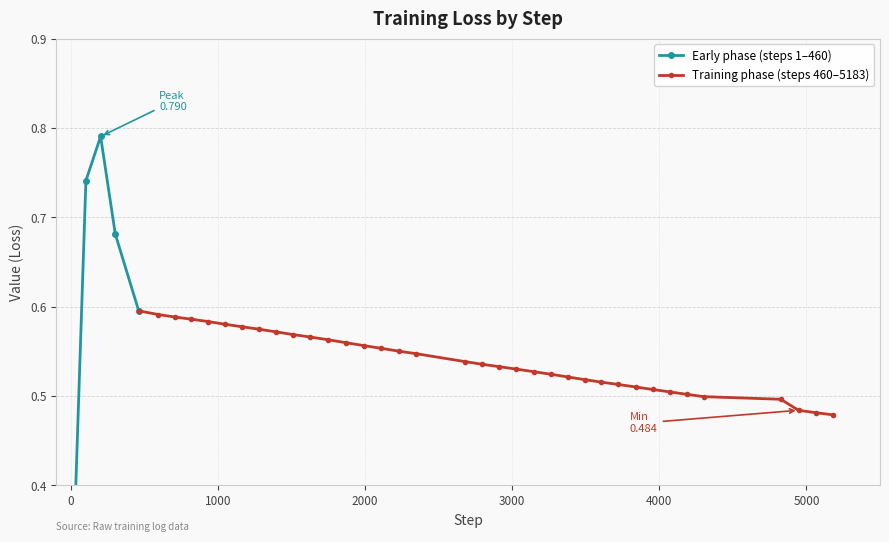

Is this an area chart (filled region under the line)?

No